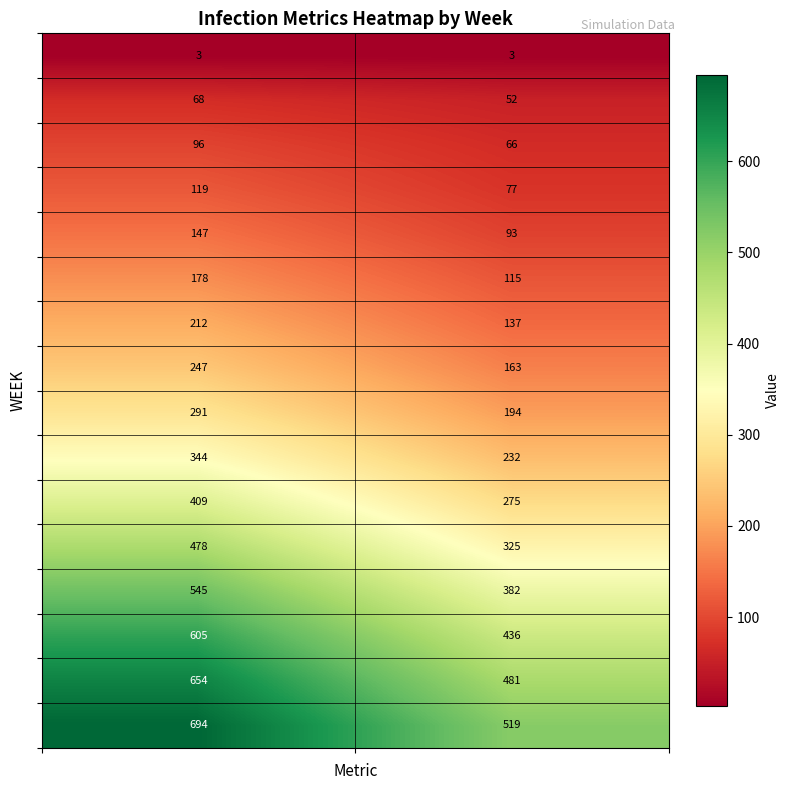

What is the maximum value shown in the chart?

694